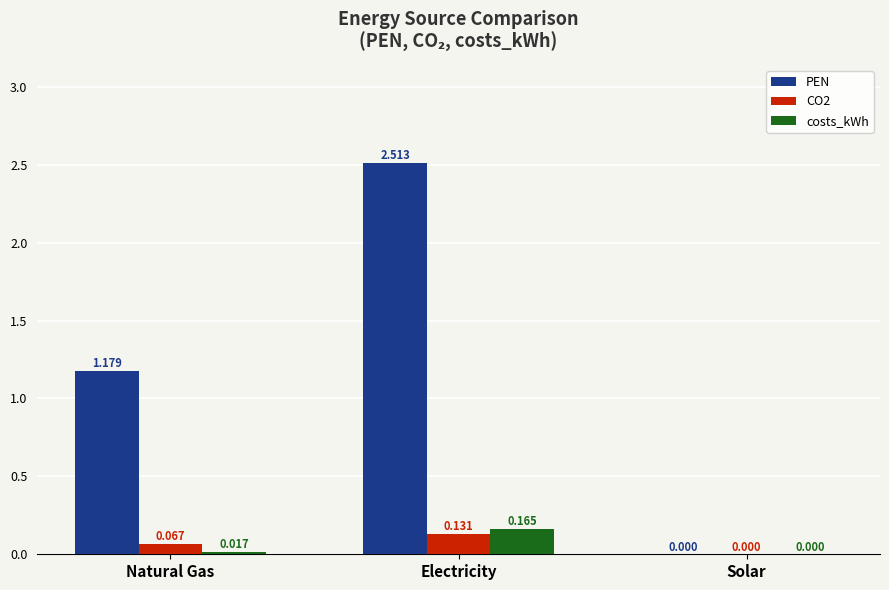

Which series changed the most between Electricity and Solar?

PEN